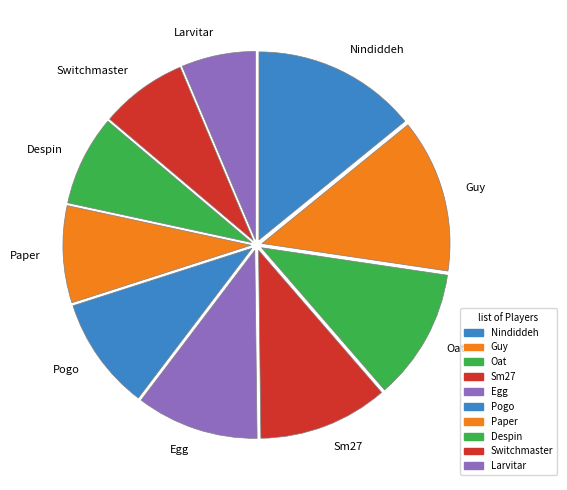

Is Sm27 the majority of the pie?

No